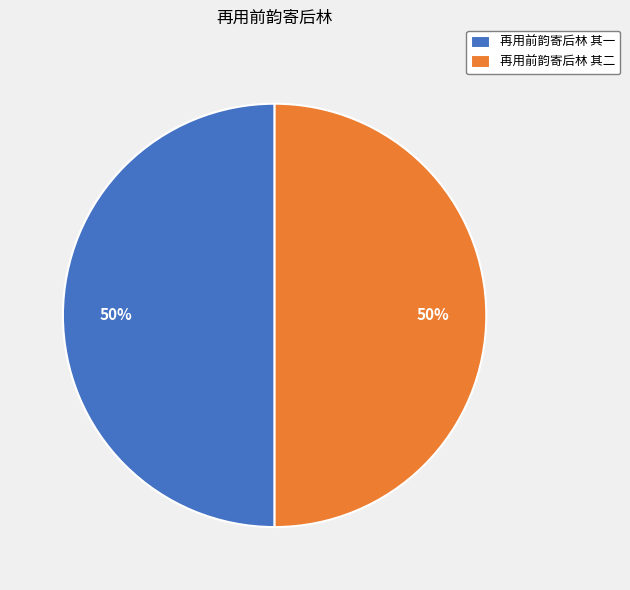

To the nearest percent, what is the average slice percentage?

50%